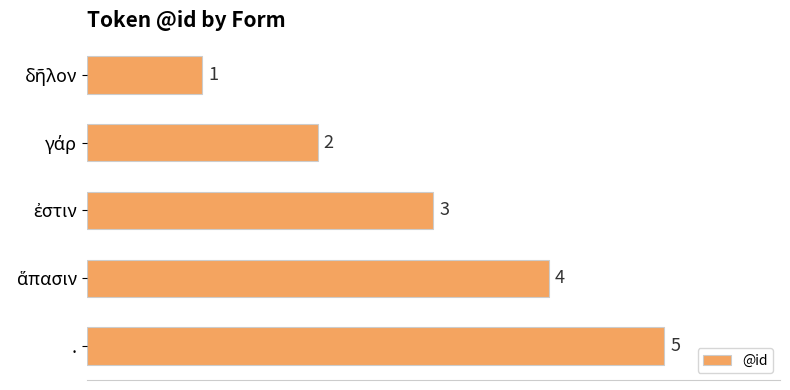

Count the values in the range 2 to 4.

3